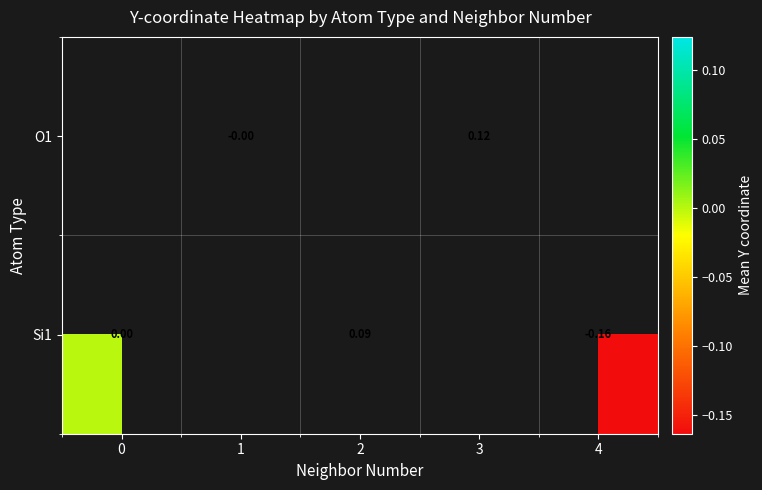

Between 0 and 1, which is larger?

1